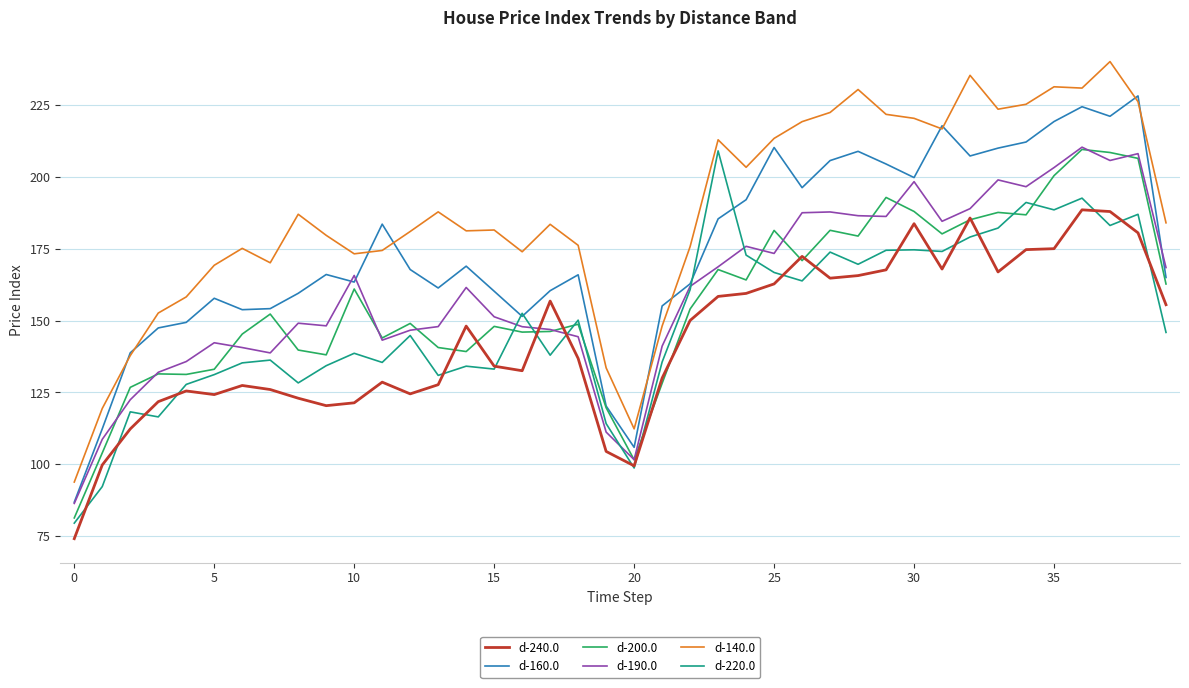

What is the lowest value of the d-200.0 series?

81.3